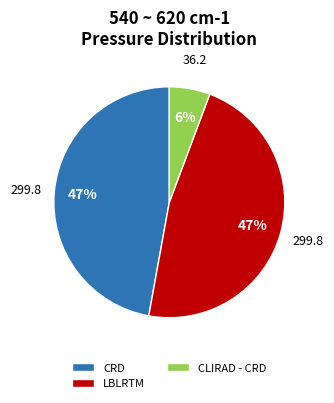

How many slices are in this pie chart?

3